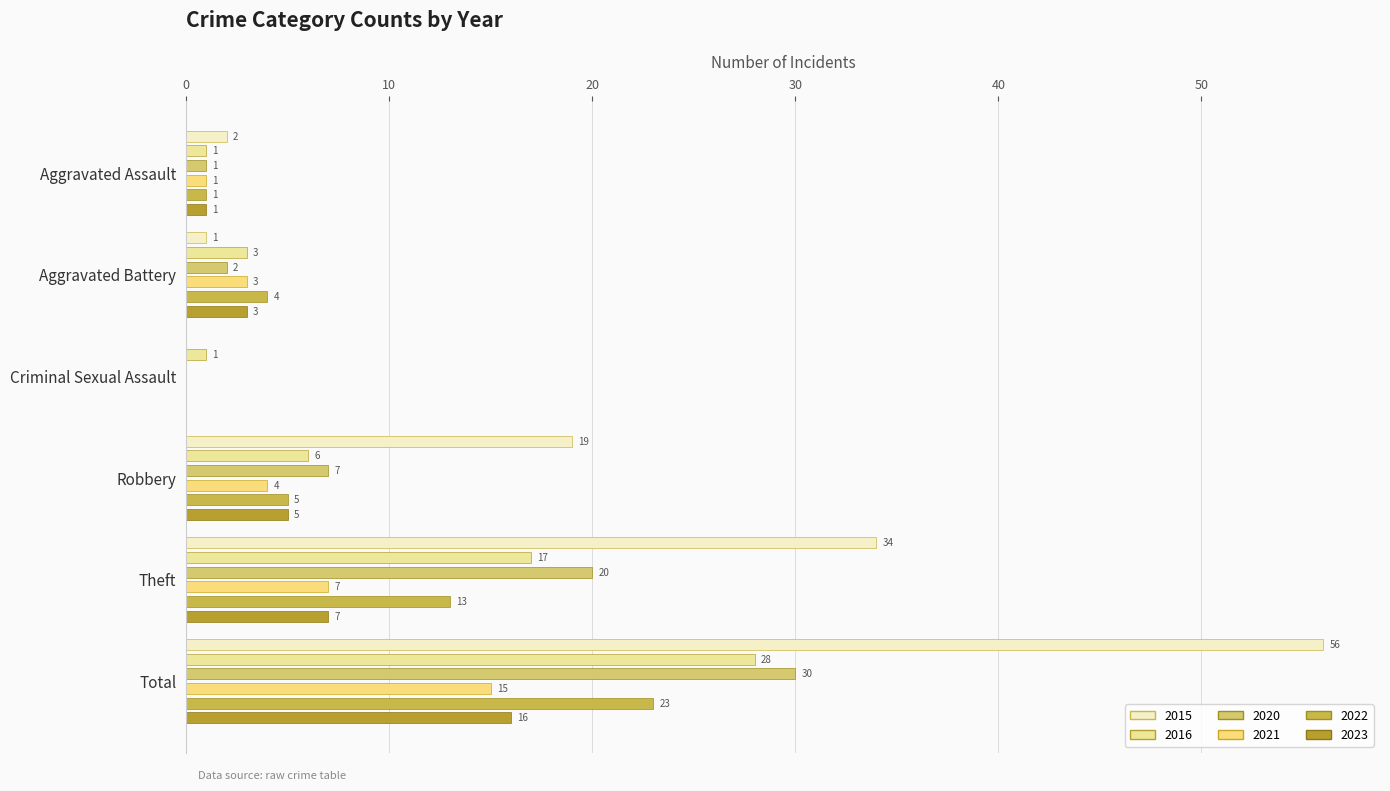

How many bars are there in total?

36